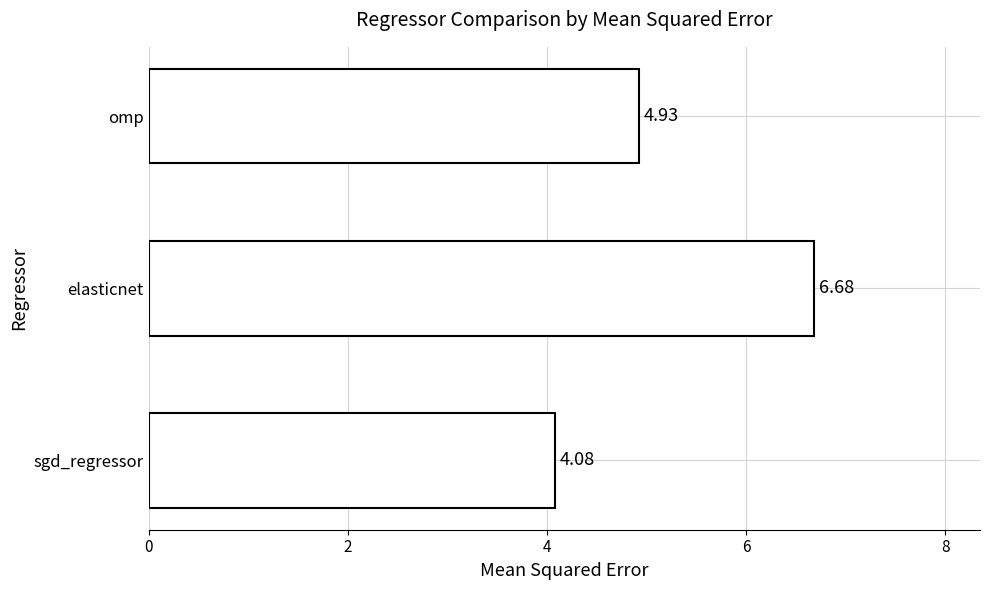

Which label corresponds to the smallest value in the chart?

sgd_regressor